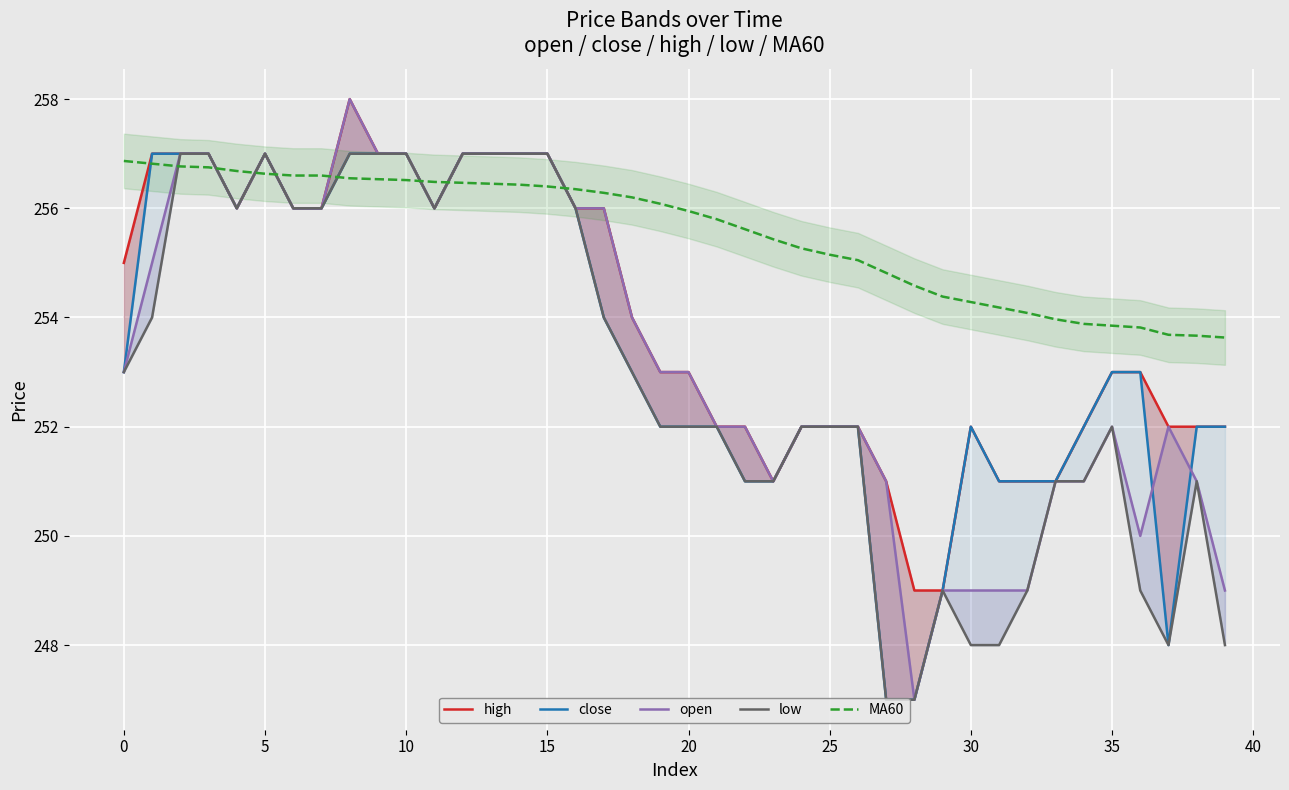

Which category has the lowest value in the MA60 series?

39